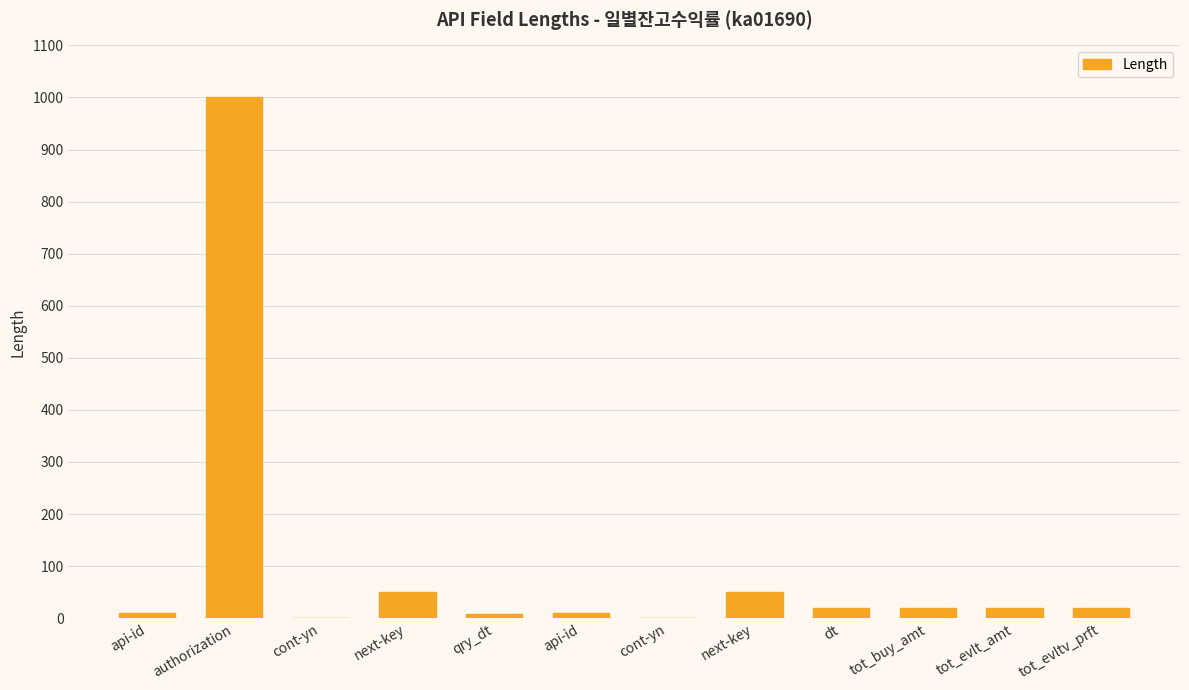

What is the greatest value displayed?

1000